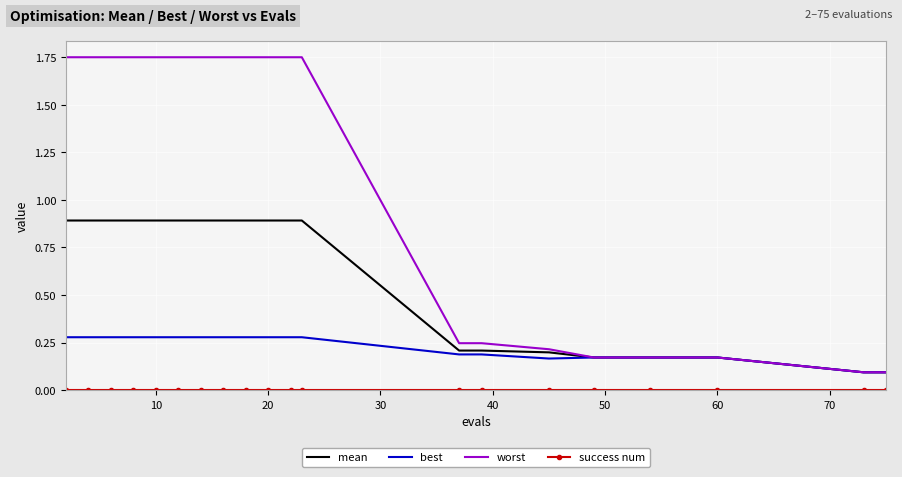

Which series has the largest range (max minus min)?

worst